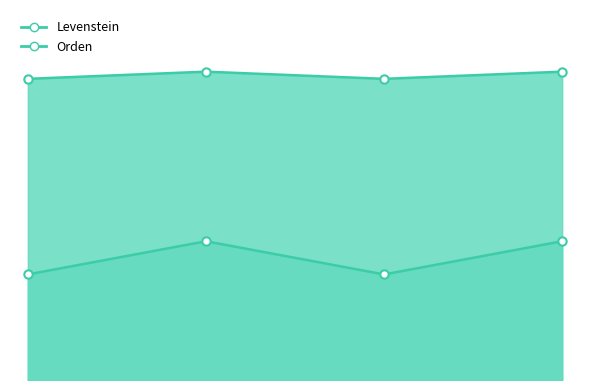

How many Levenstein values are between 6 and 8?

2